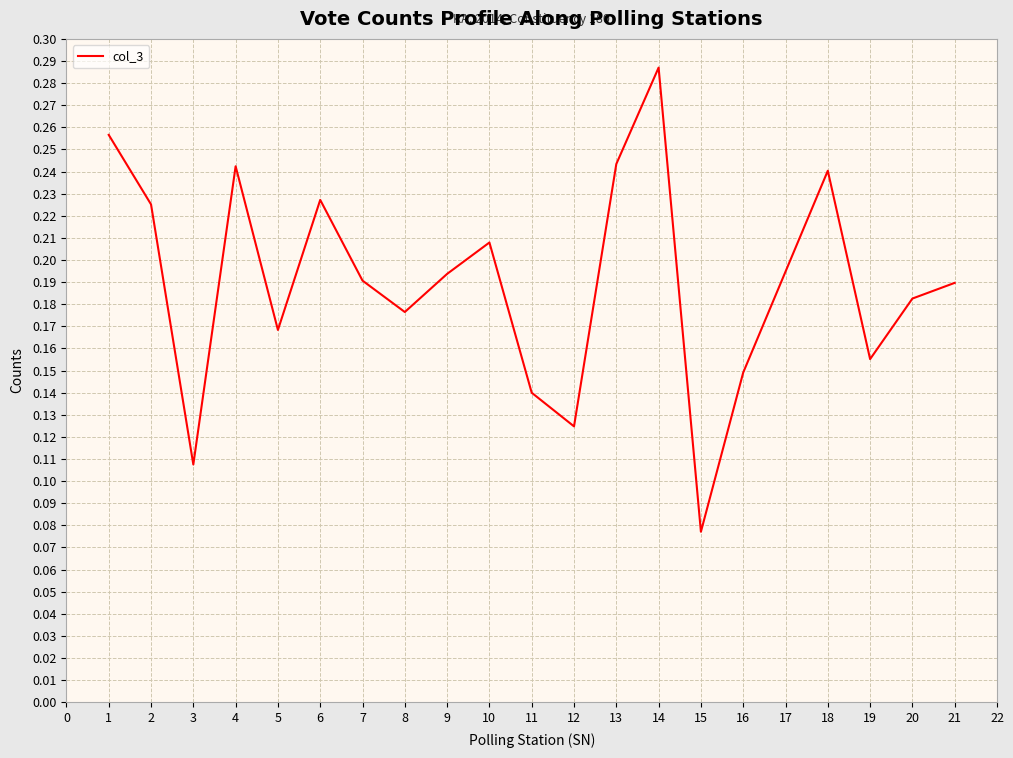

Which has a higher value, 1 or 11?

1